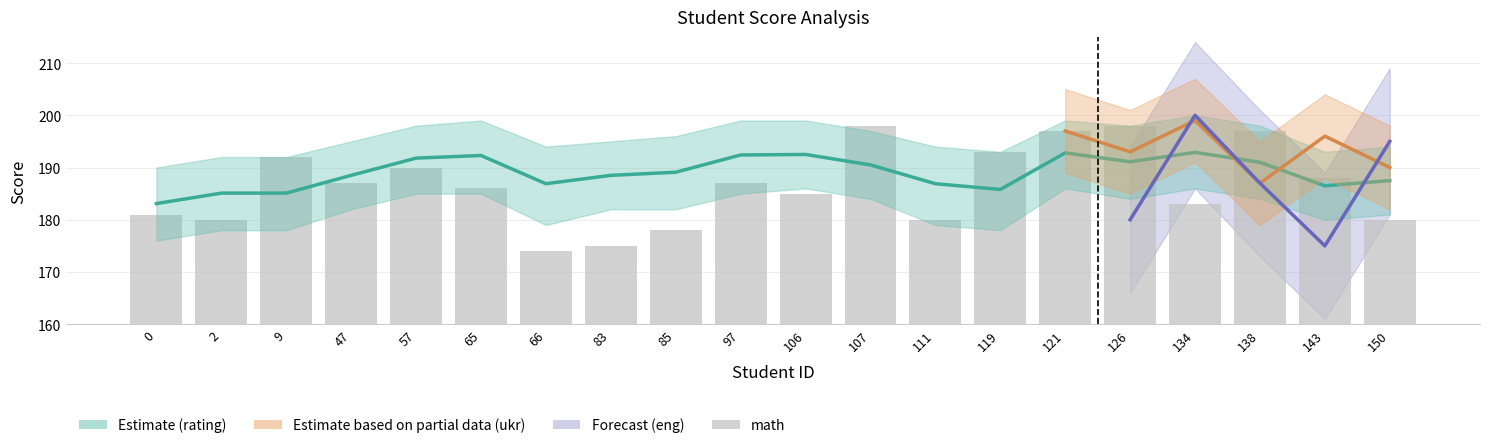

What is the value of the rating bar at the 8th from the left?

188.5